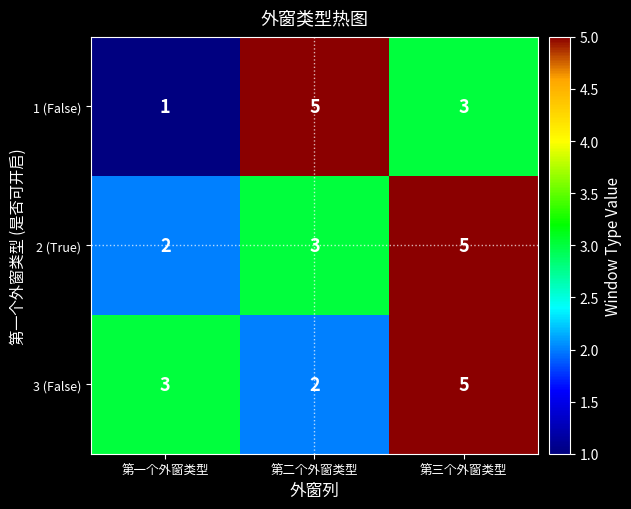

Rank the series at 第一个外窗类型 from highest to lowest value.

3 (False), 2 (True), 1 (False)